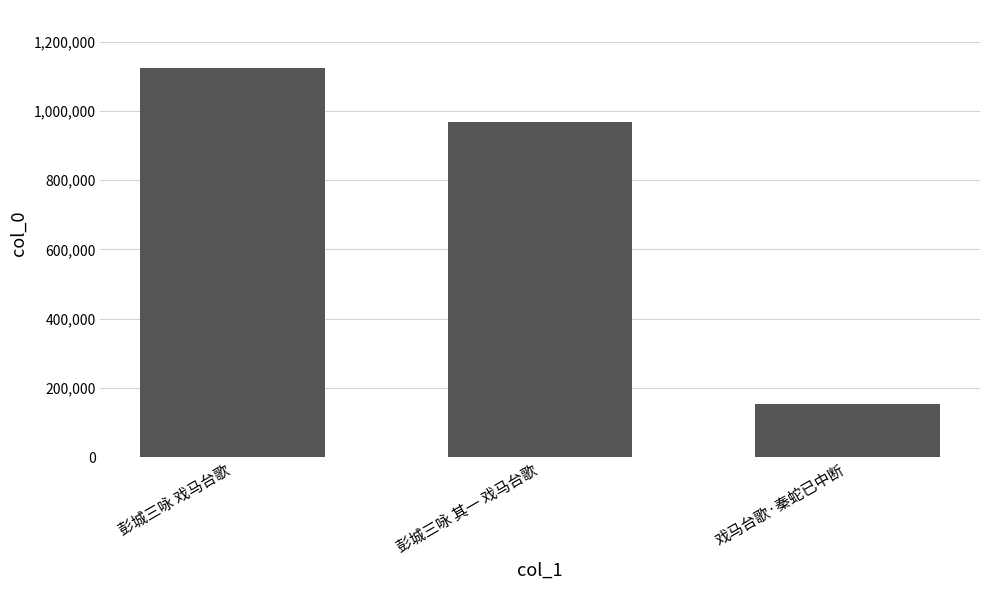

How many values are below 967094?

1